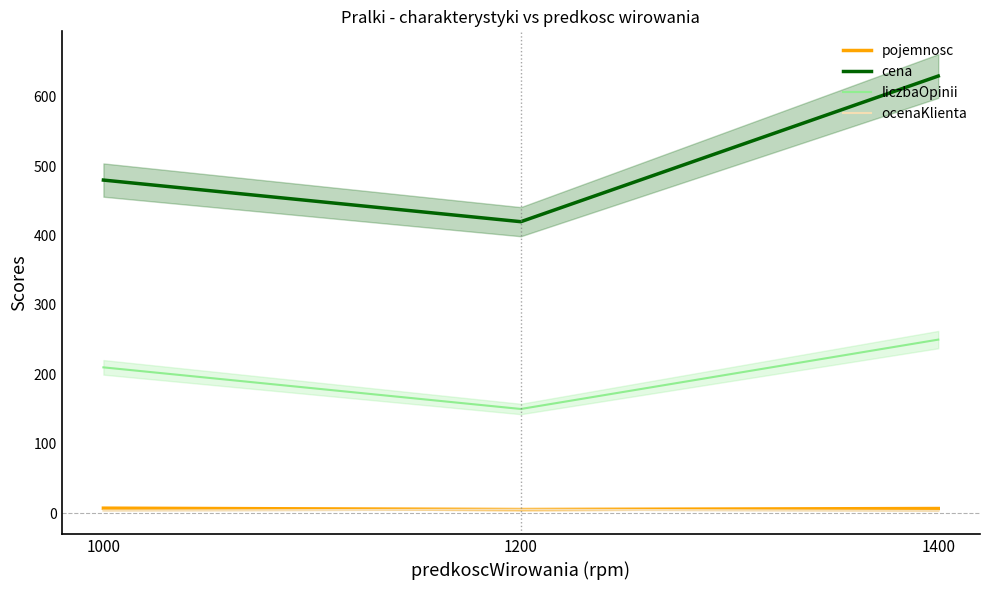

How many values in the liczbaOpinii series are below 210?

1